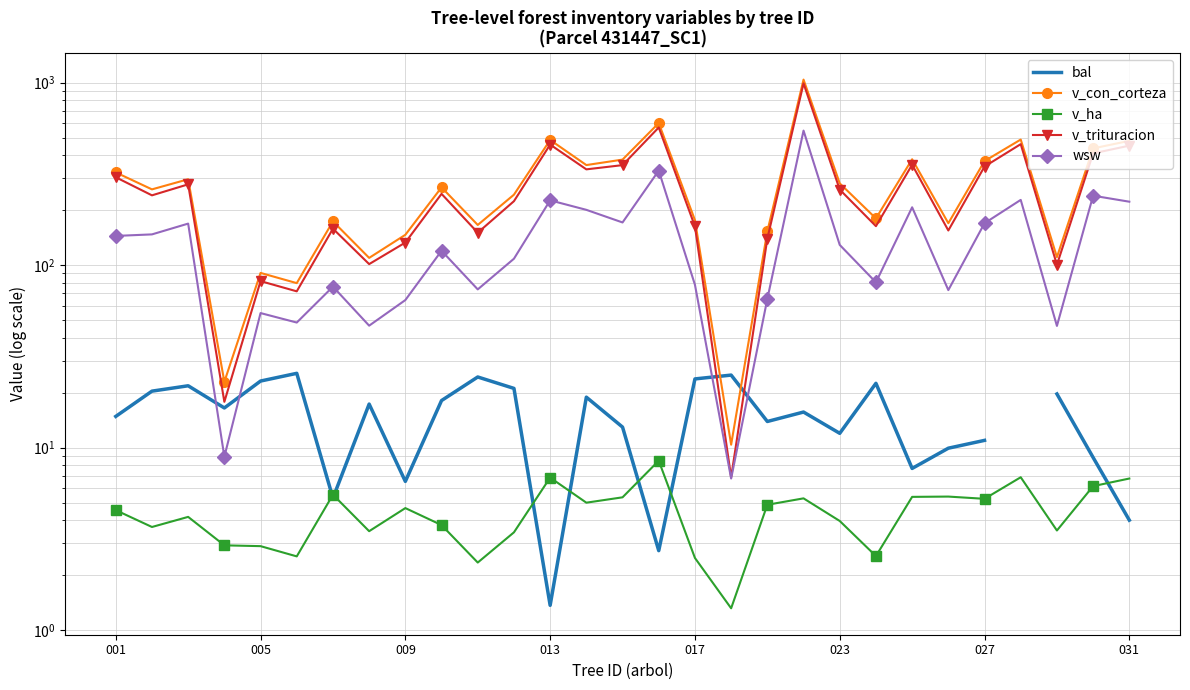

What is the maximum value for v_con_corteza?

1037.7